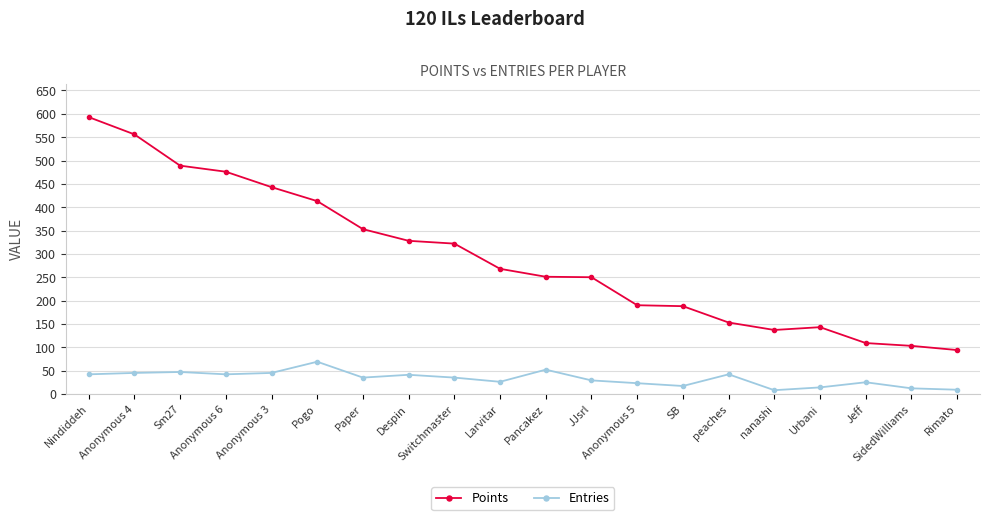

What are all the series names shown in the legend?

Points, Entries